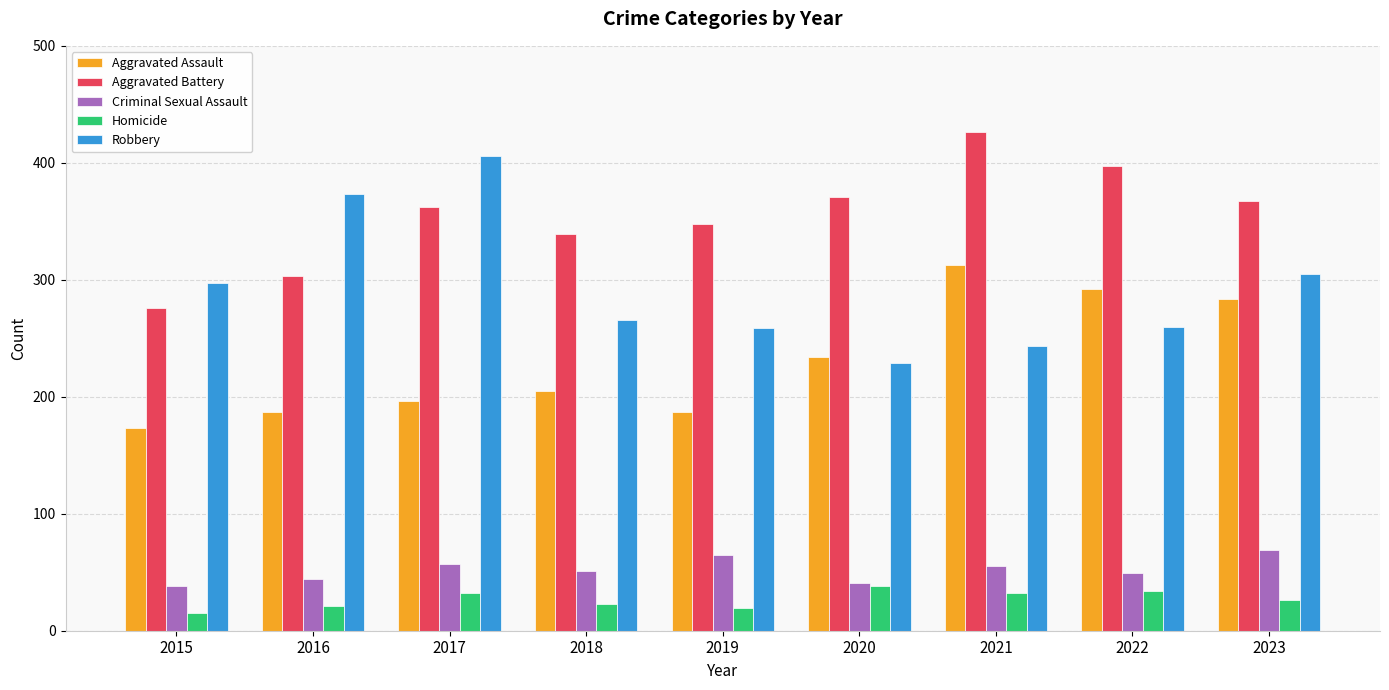

Is the value of Aggravated Battery at 2018 greater than the value of Homicide at 2017?

Yes